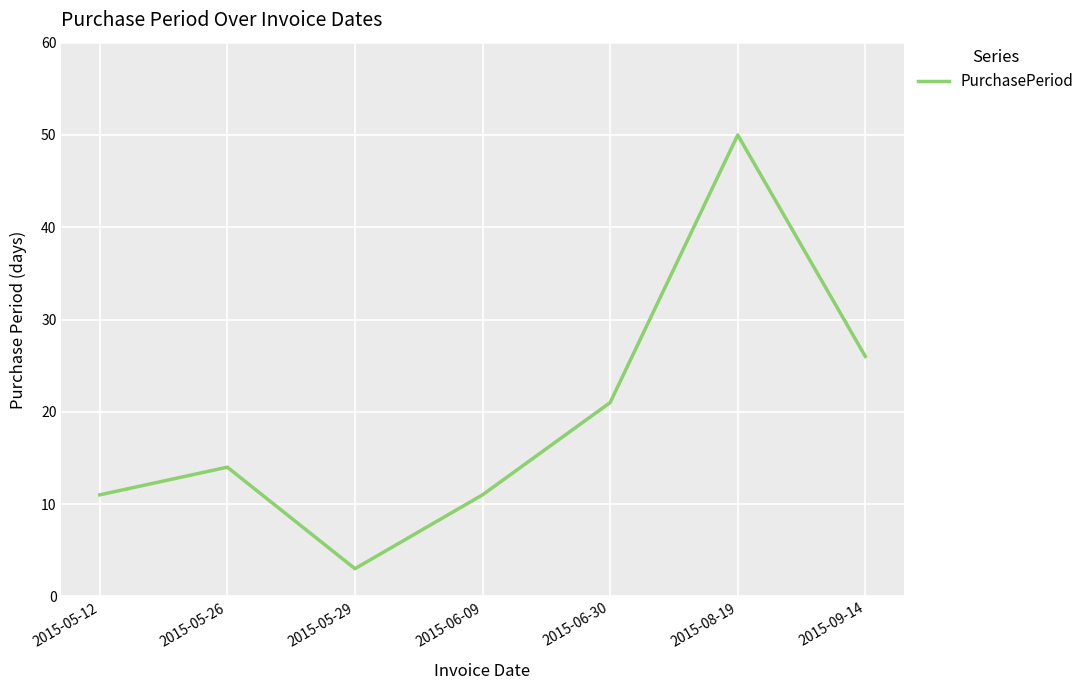

What position from the right is 2015-05-29?

5